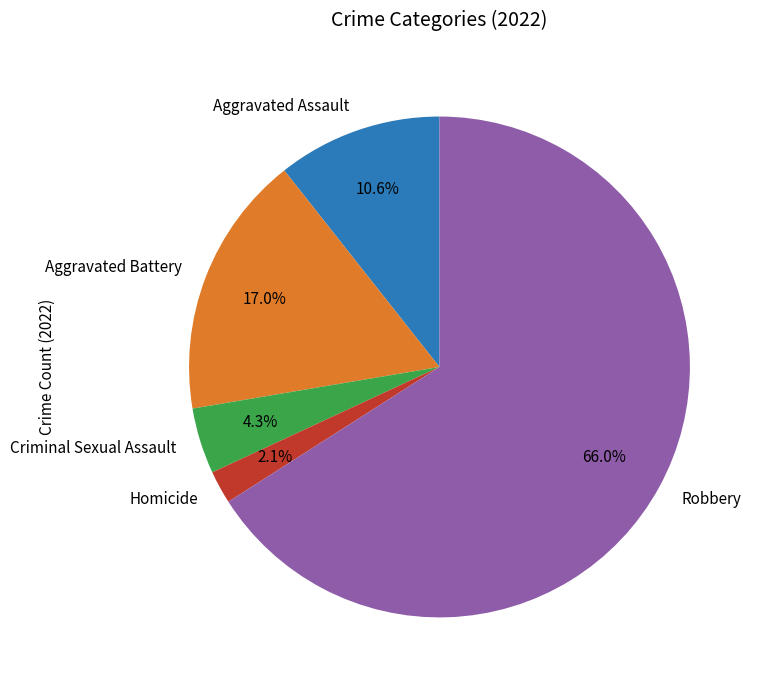

Rank the categories by value from highest to lowest.

Robbery, Aggravated Battery, Aggravated Assault, Criminal Sexual Assault, Homicide